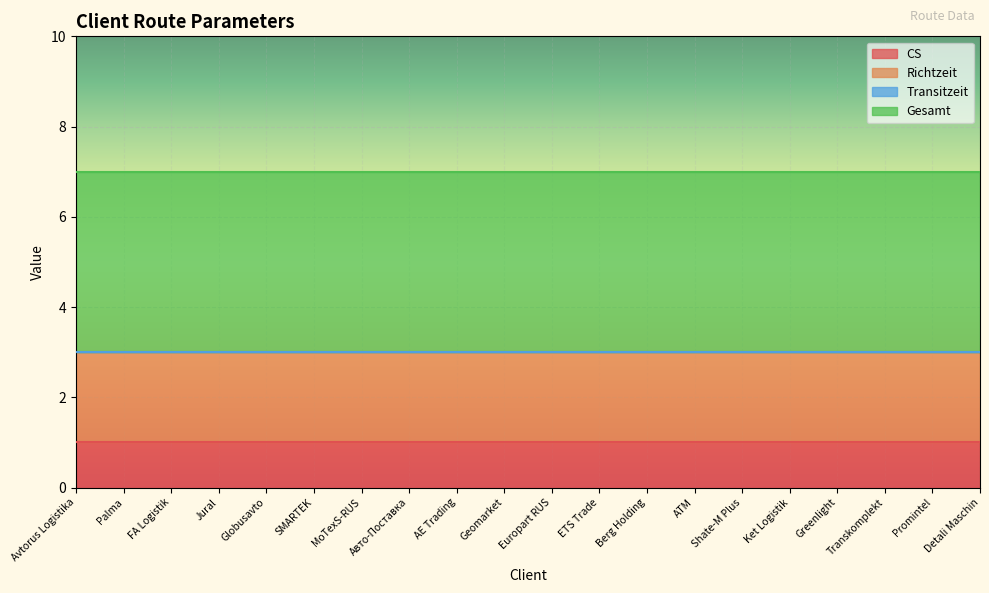

What is the maximum value shown in the chart?

4